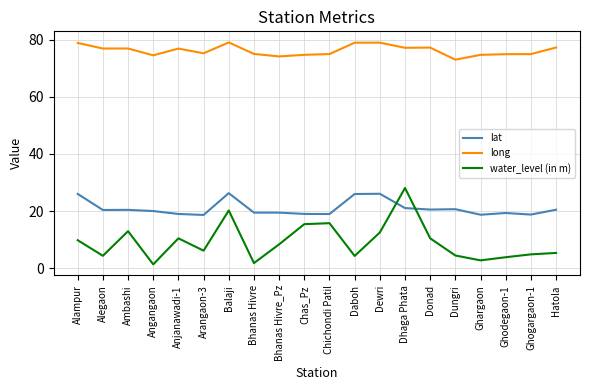

Rank the series at Anjanawadi-1 from lowest to highest value.

water_level (in m), lat, long